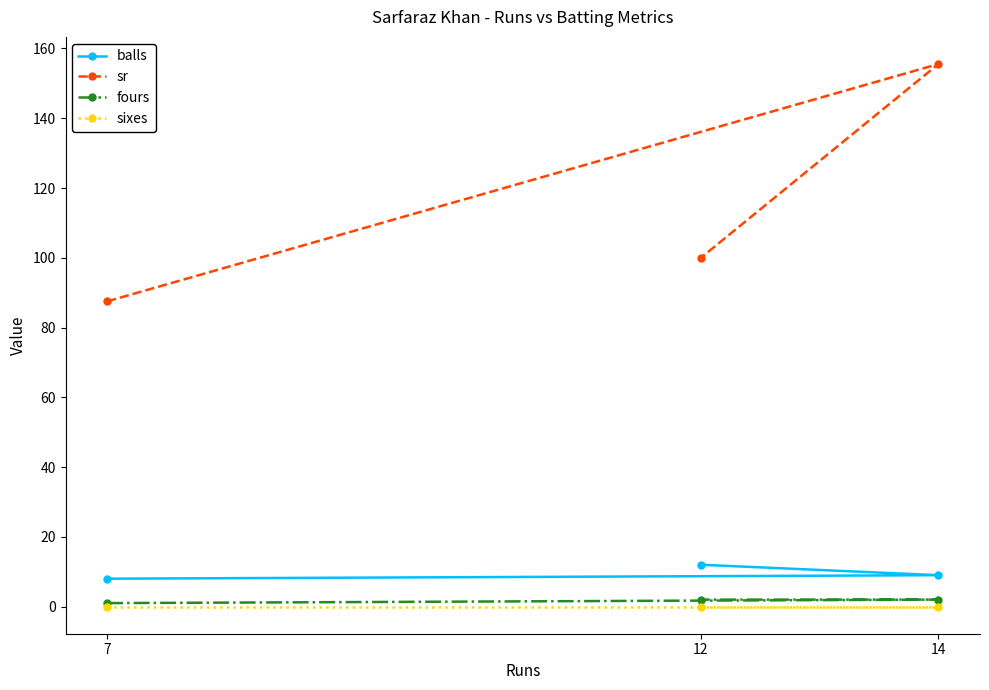

At how many categories does at least one series exceed 50?

3